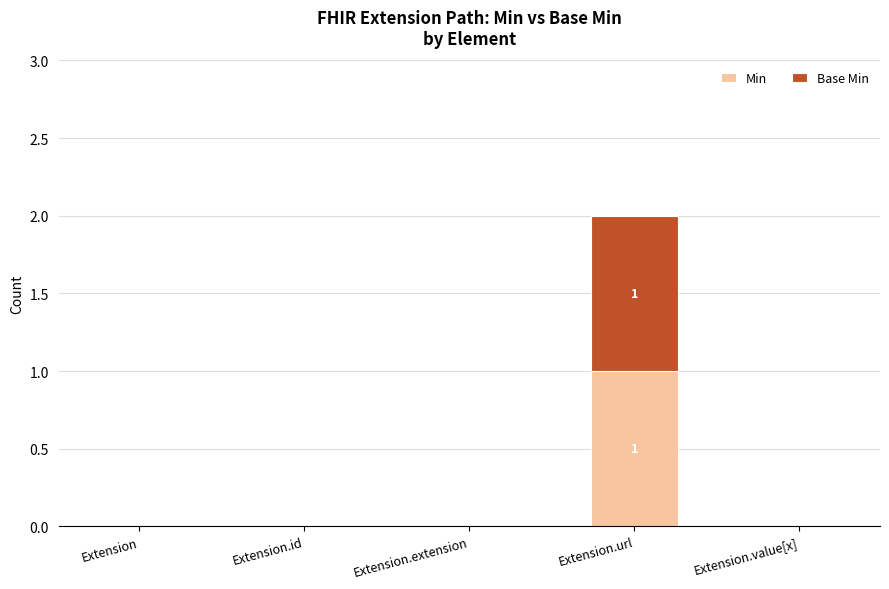

At which category is the sum across all series the highest?

Extension.url